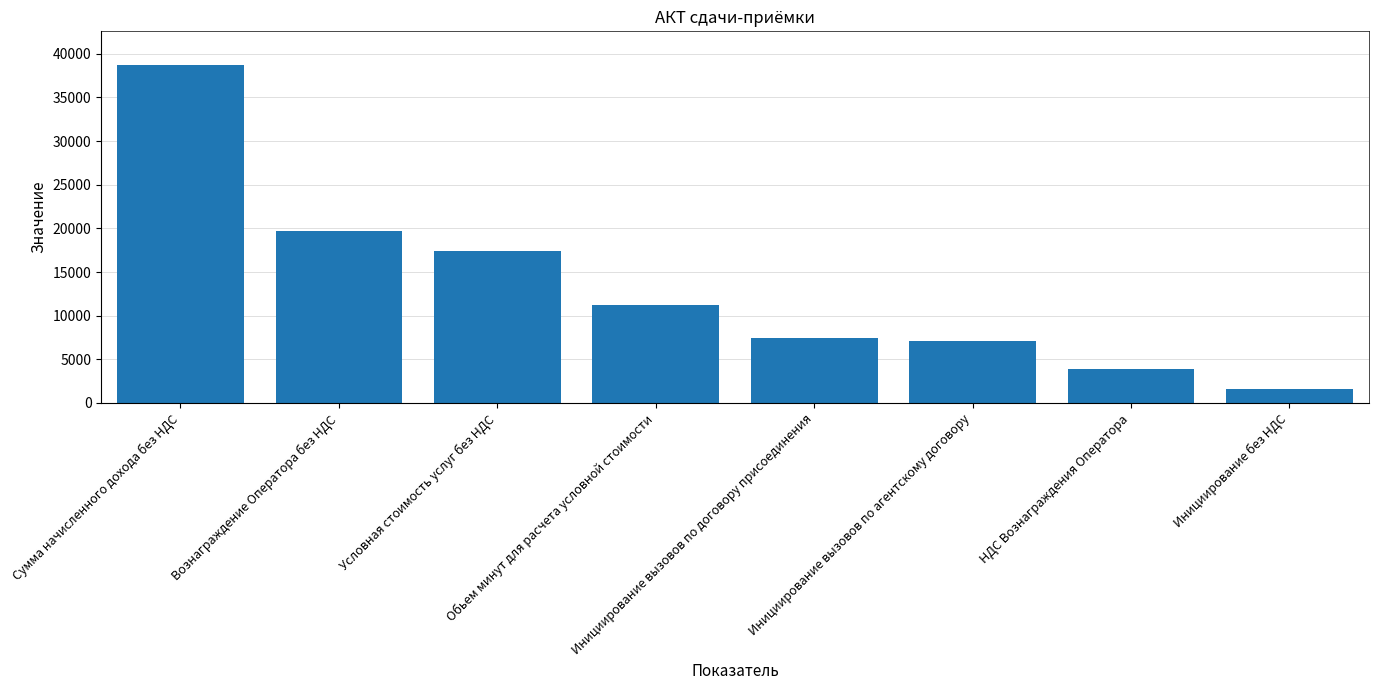

What is the change in value from Обьем минут для расчета условной стоимости to Инициирование вызовов по агентскому договору?

-4143.0